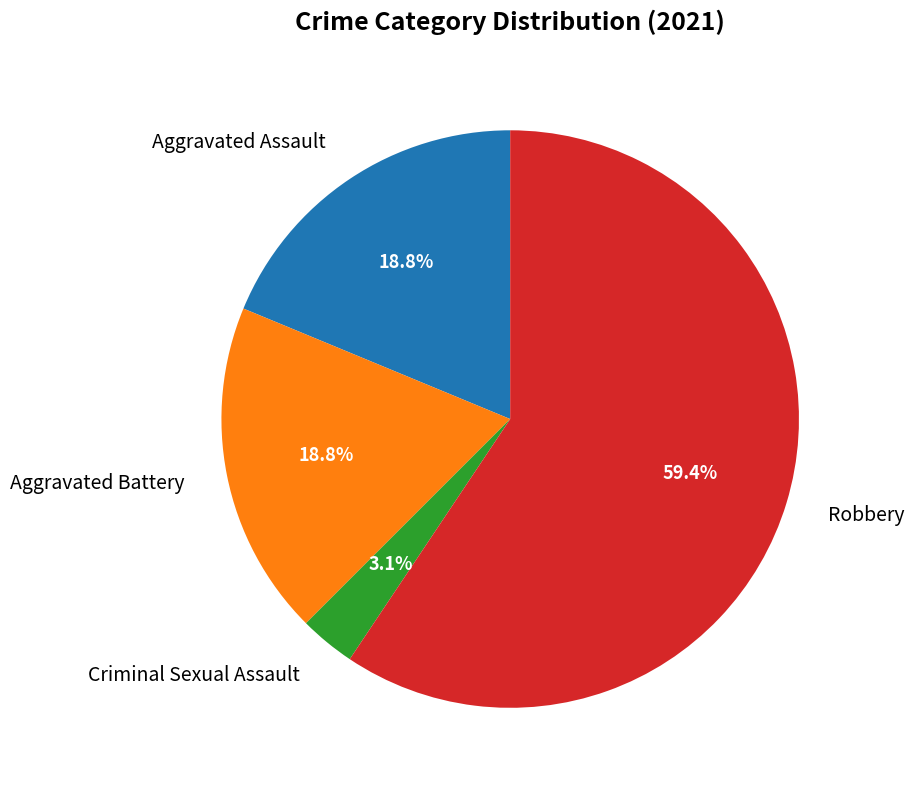

Combined, do Aggravated Battery and Robbery account for over 50%?

Yes